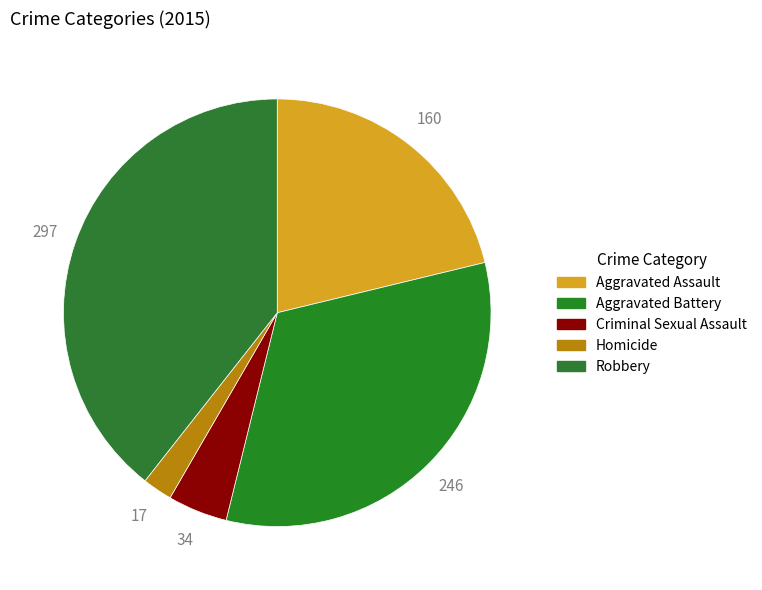

Combined, do Aggravated Battery and Homicide account for over 50%?

No